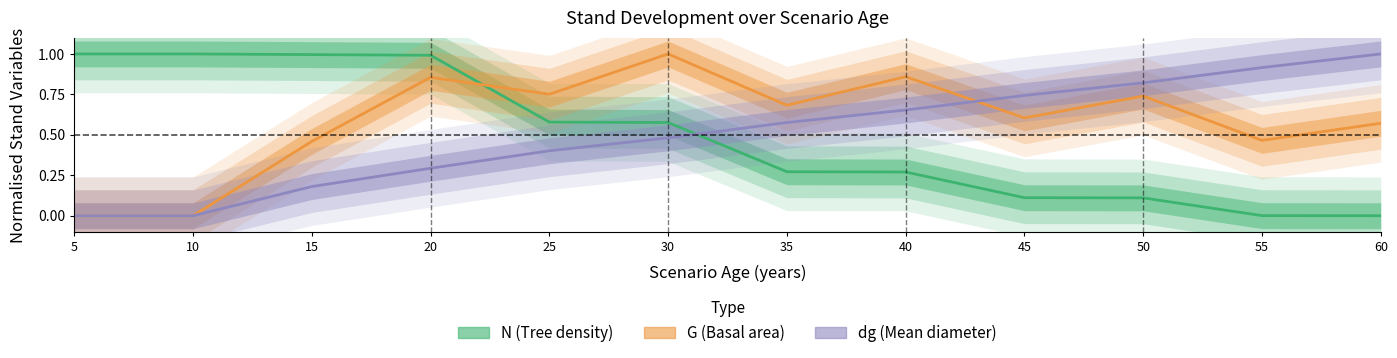

Which series ends up on top after the final intersection of dg (Mean diameter) and N (Tree density)?

dg (Mean diameter)